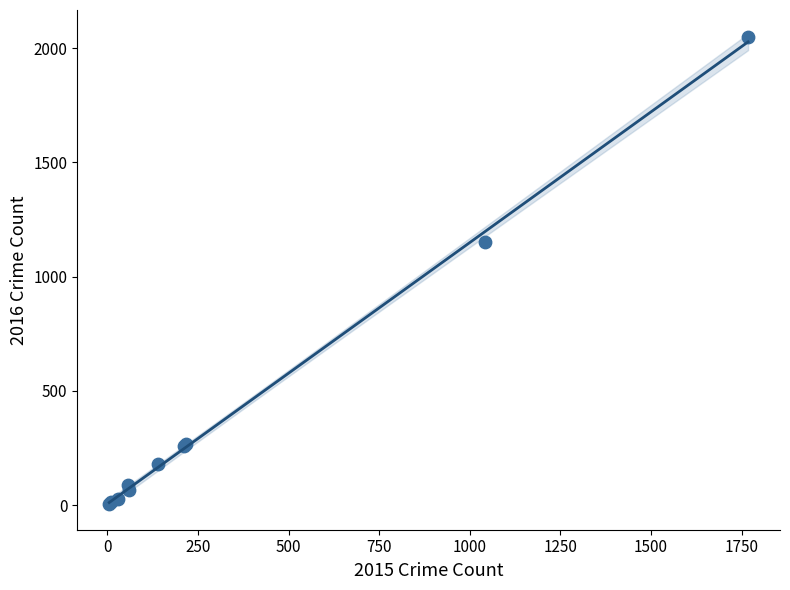

What Y value in the scatter plot is closest to 1026?

1151